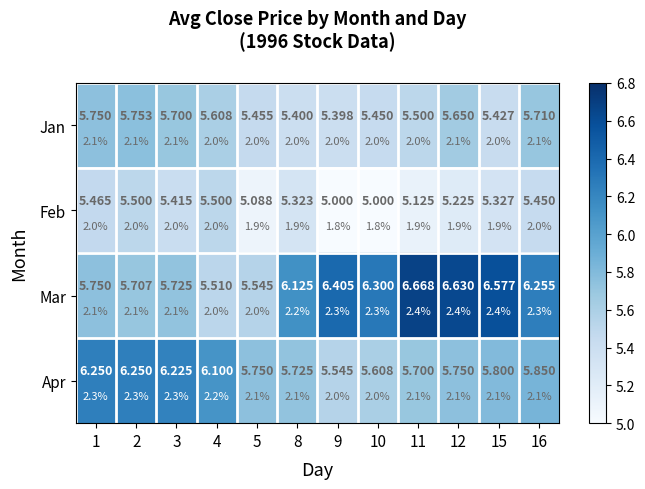

What is the smallest value displayed?

5.0